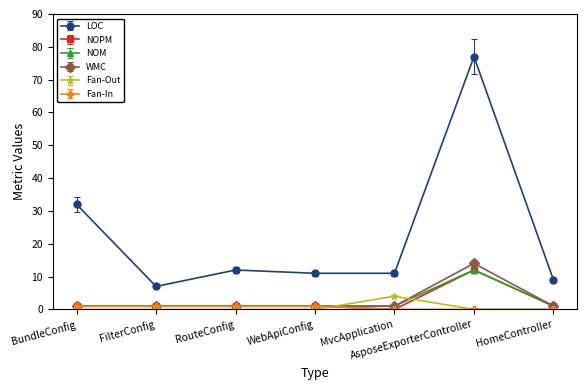

Is the value of WMC at MvcApplication greater than the value of NOPM at AsposeExporterController?

No